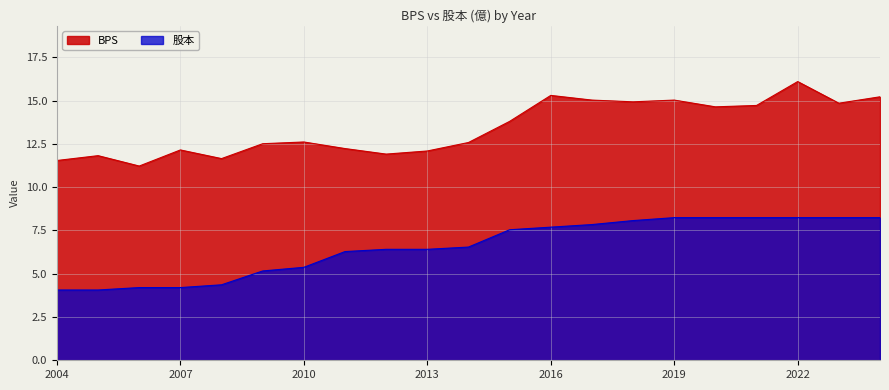

What is the sum of the 股本 values at 2024 and 2011?

14.5